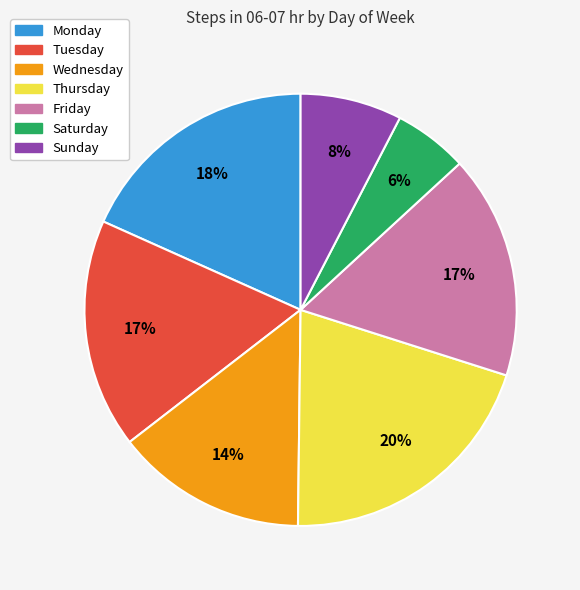

Does any single category account for the majority?

No